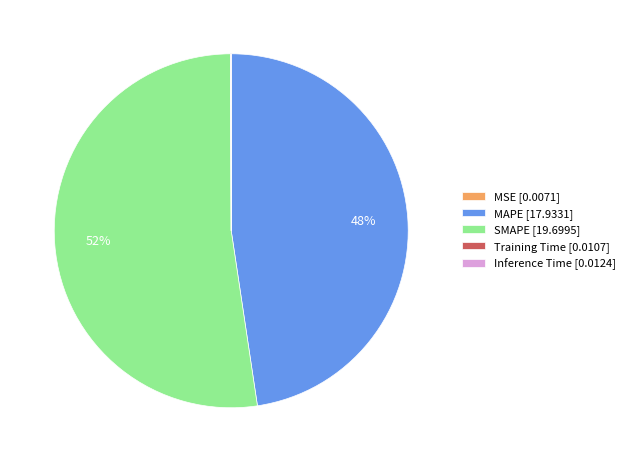

To the nearest percent, what percentage of the pie is MAPE [17.9331]?

48%